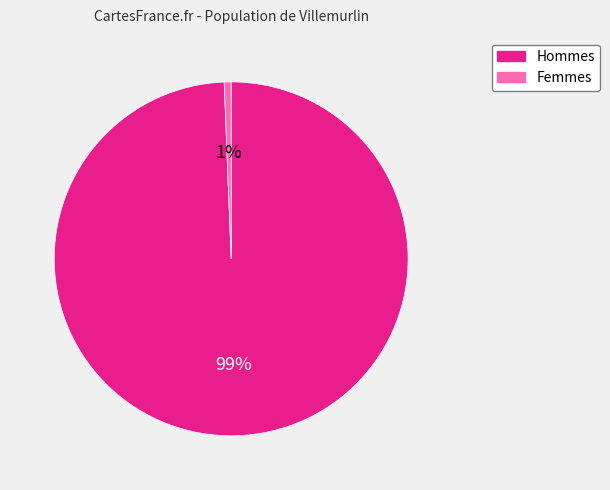

True or false: Femmes accounts for 1% of the total.

True